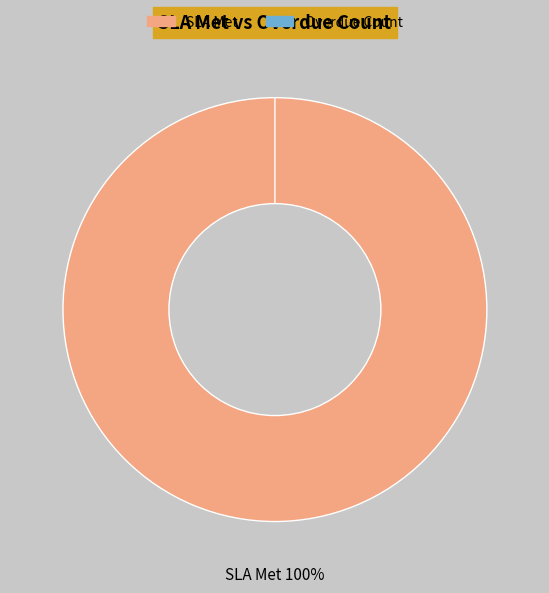

Does any single category account for the majority?

No